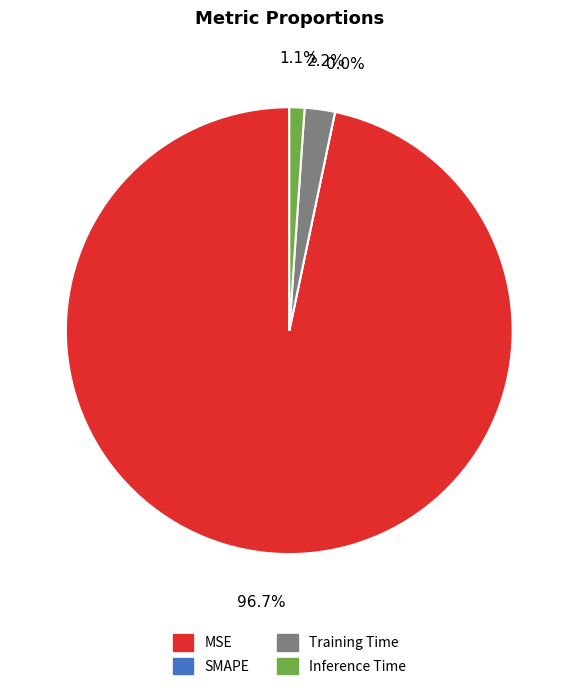

Which has a higher value, SMAPE or Inference Time?

Inference Time